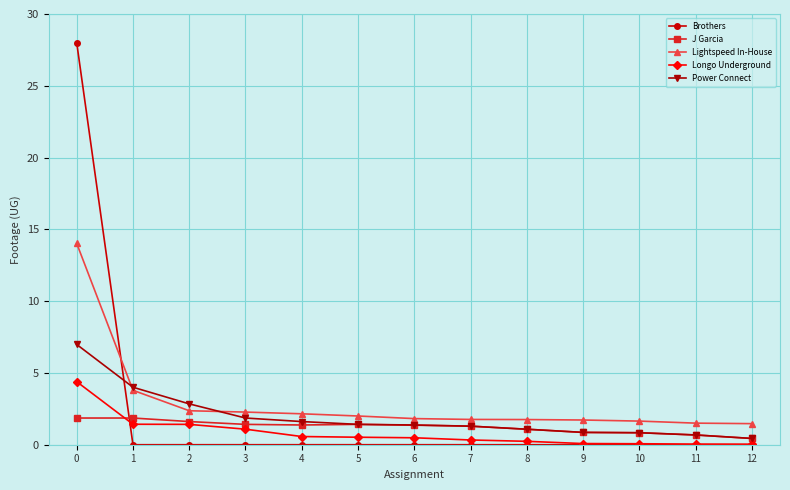

True or false: Brothers has a value of 0.0 at 11.

True